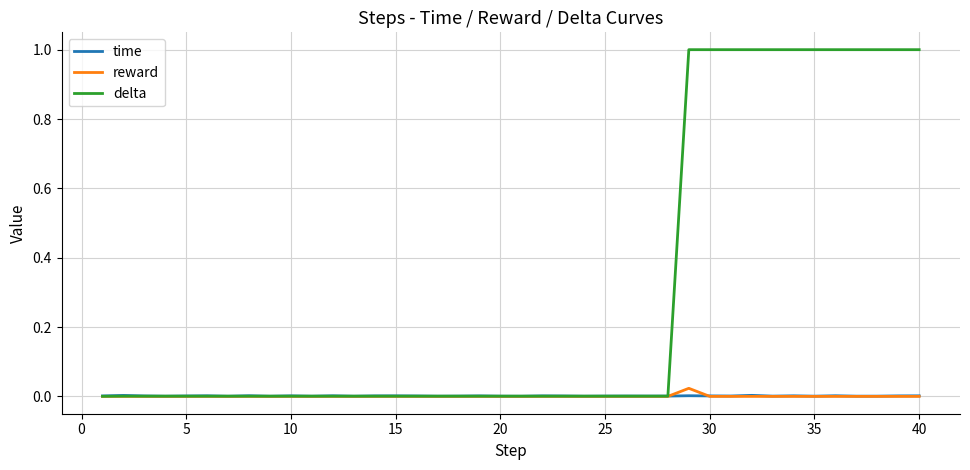

Which series has the largest range (max minus min)?

delta